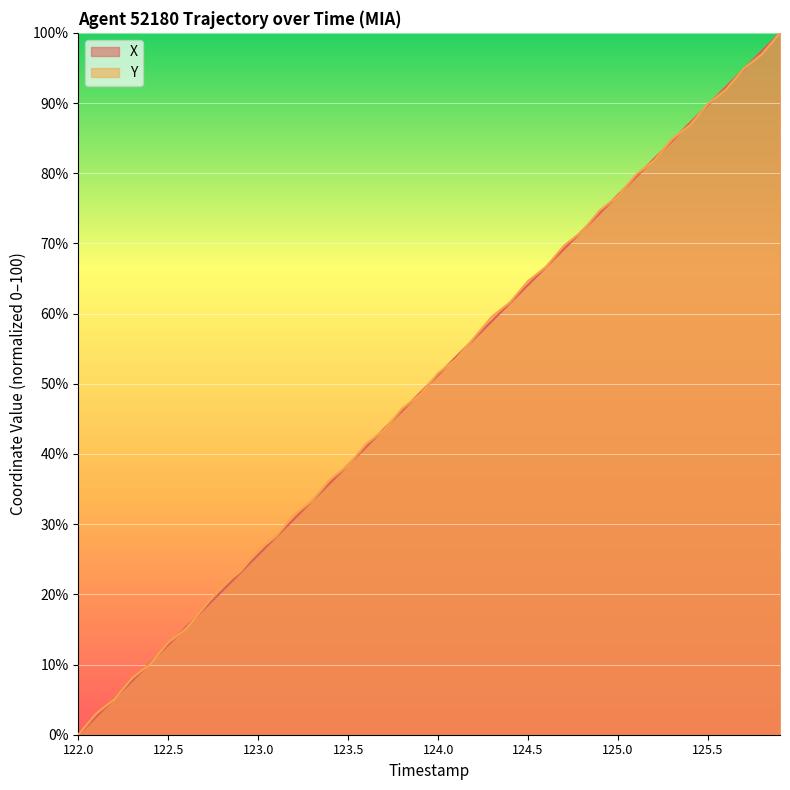

Between 123.3 and 125.3, which series saw the biggest shift?

Y